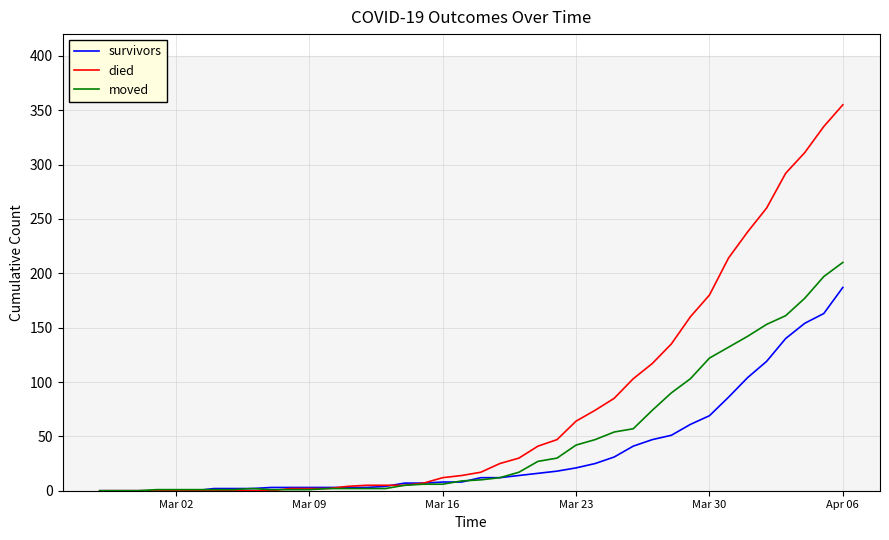

Rank the series by their maximum value, from highest to lowest.

died, moved, survivors